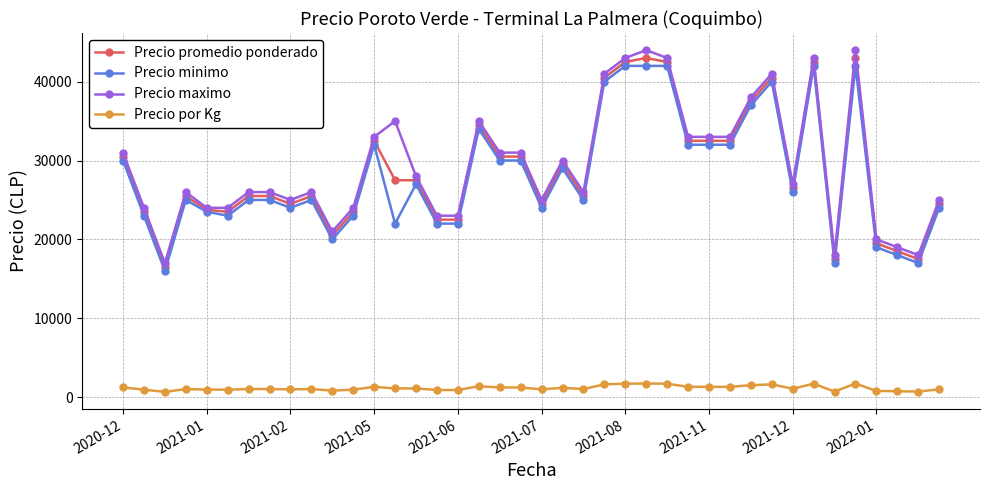

What is the maximum value shown in the chart?

44000